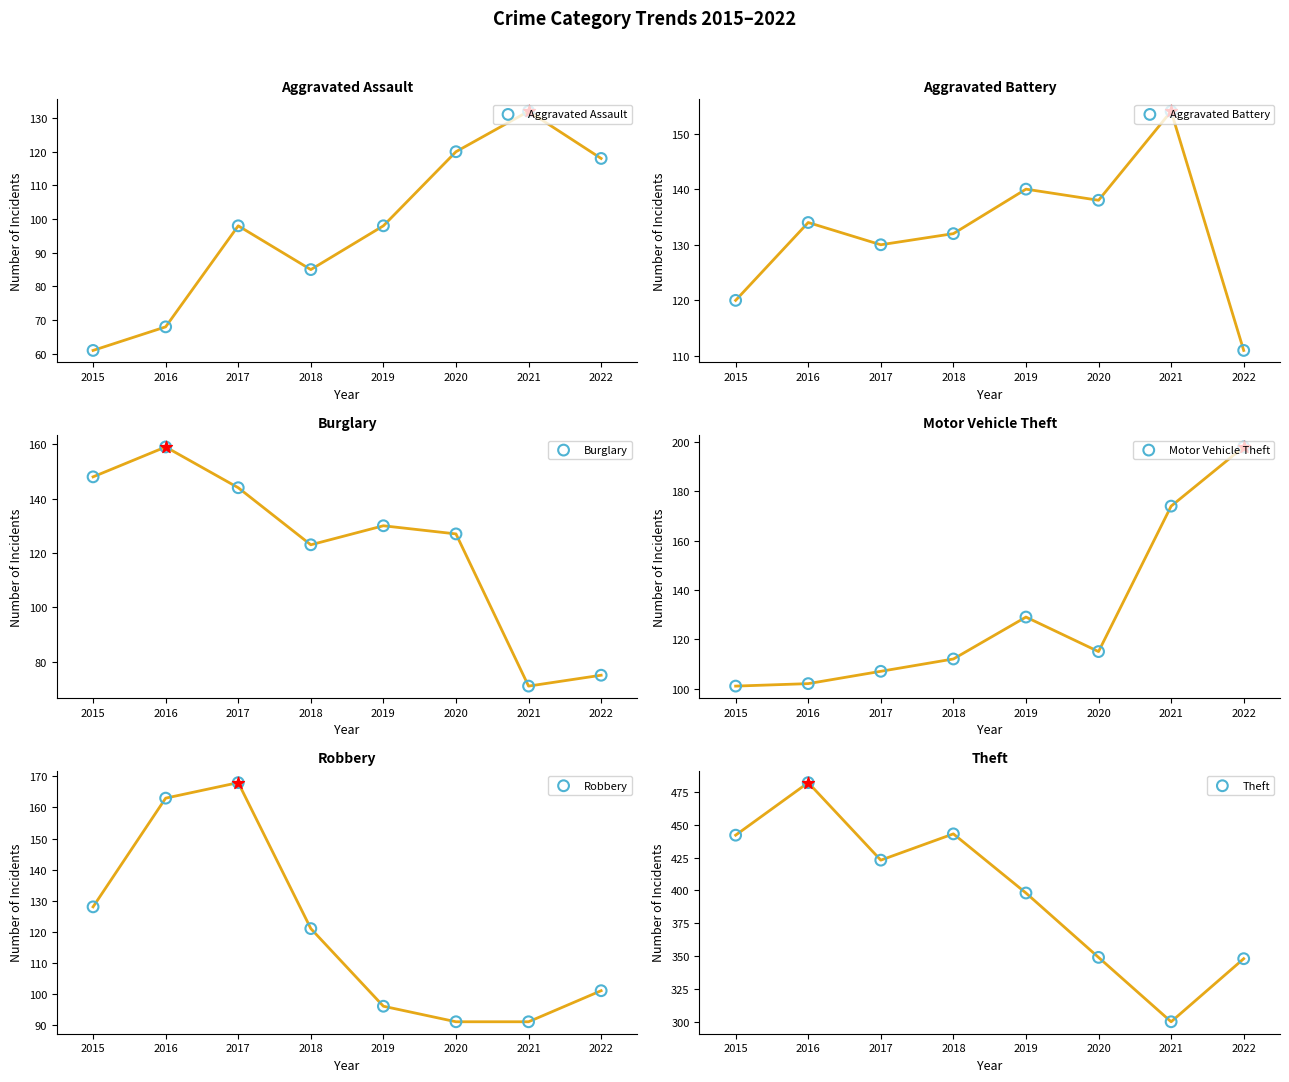

What is the total value across all series at 2015?

1000